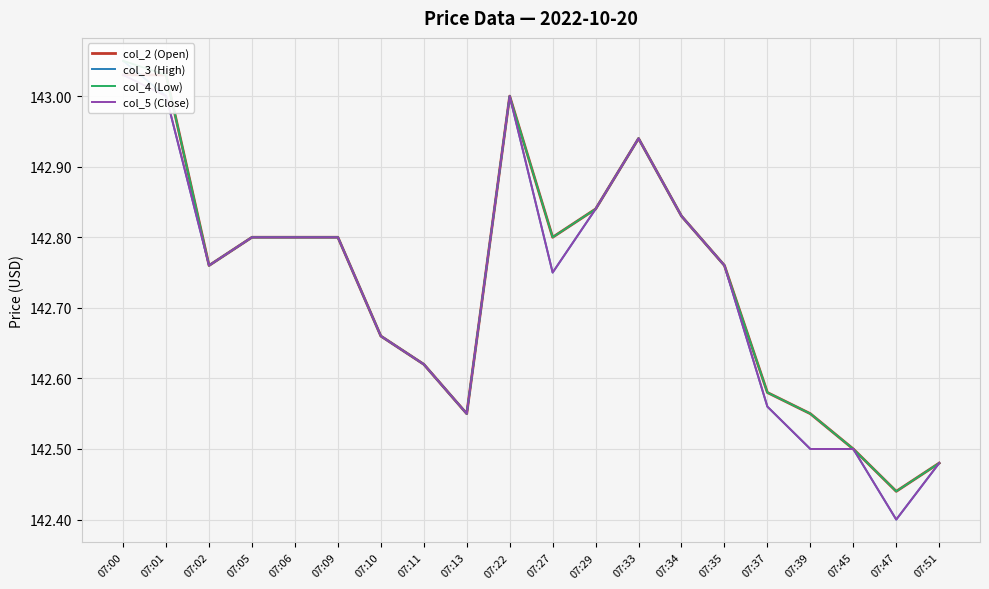

What is the difference between the second highest and second lowest values in the col_5 (Close) series?

0.5